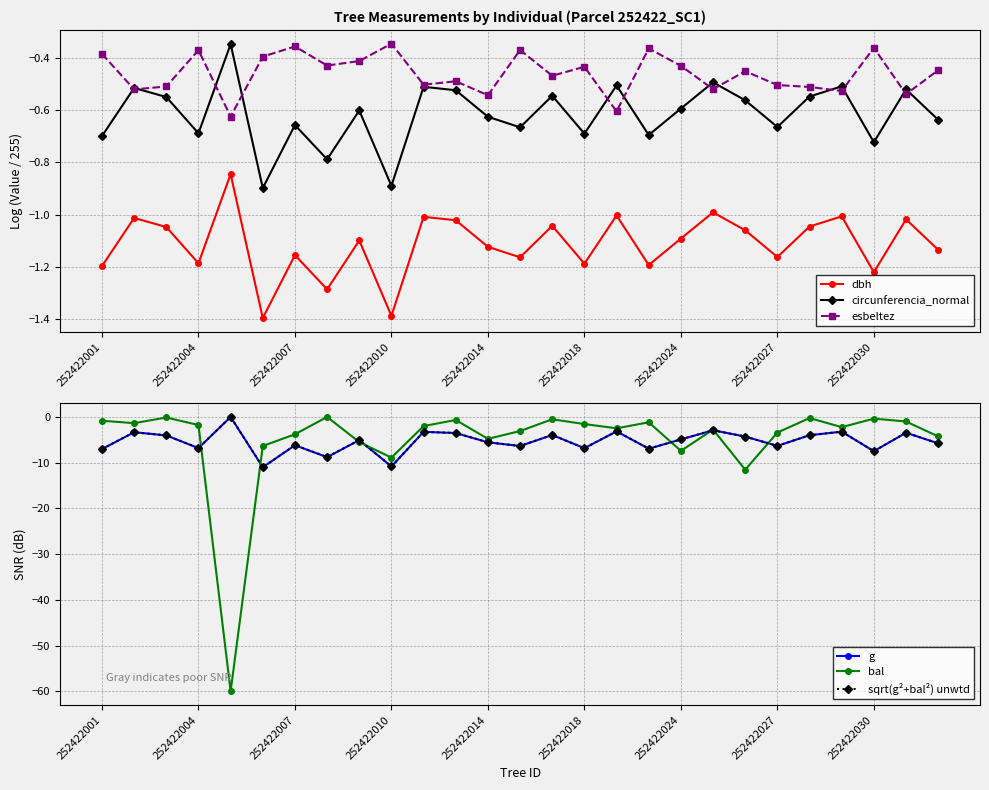

What is the value of the circunferencia_normal point at the 4th from the left?

-0.7